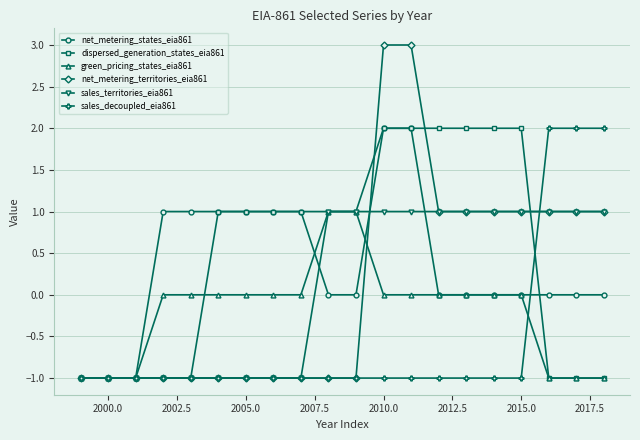

Which series has the largest total across all categories?

dispersed_generation_states_eia861